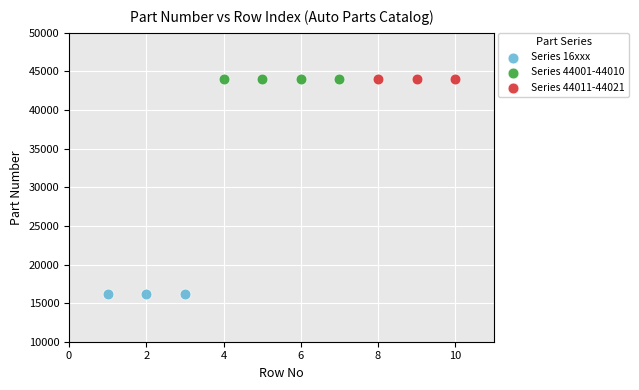

What are all the series names shown in the legend?

Series 16xxx, Series 44001-44010, Series 44011-44021